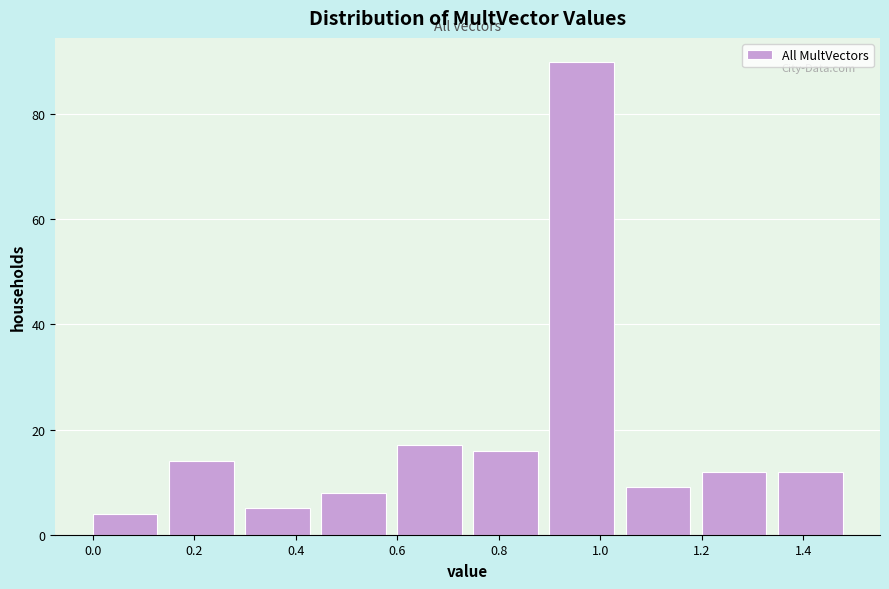

Reading left to right, transcribe this chart: for each bar, give the range it covers on the x-axis and its height. Neither the bar edges nor the heights are printed on the chart, so give them approximately, as read against the axes.

0.00 to 0.15: 4
0.15 to 0.30: 14
0.30 to 0.45: 6
0.45 to 0.60: 8
0.60 to 0.75: 18
0.75 to 0.90: 16
0.90 to 1.05: 90
1.05 to 1.20: 10
1.20 to 1.35: 12
1.35 to 1.50: 12